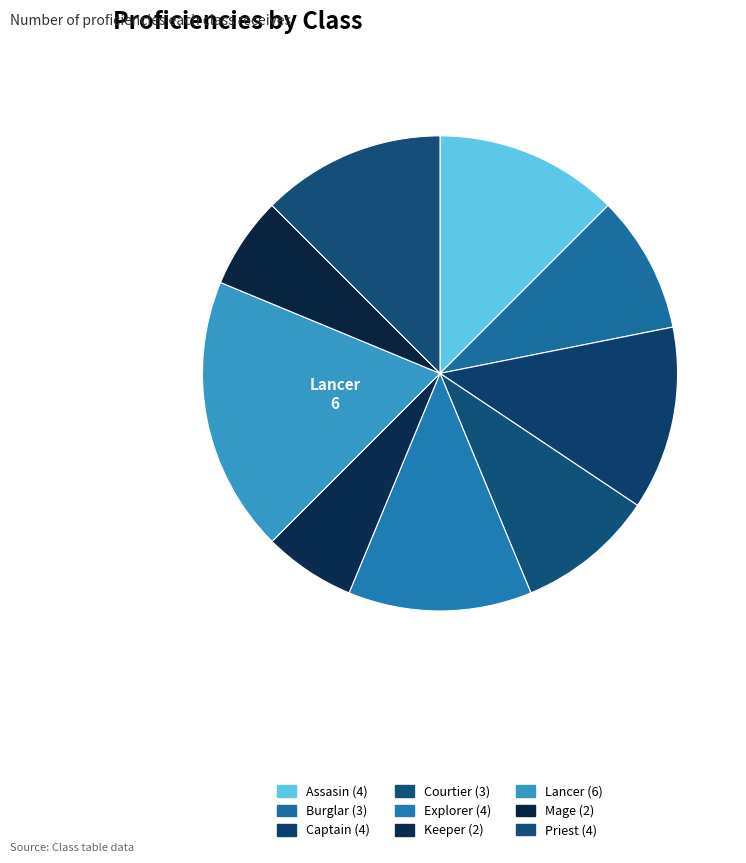

What is the total percentage of Captain and Burglar?

21.9%